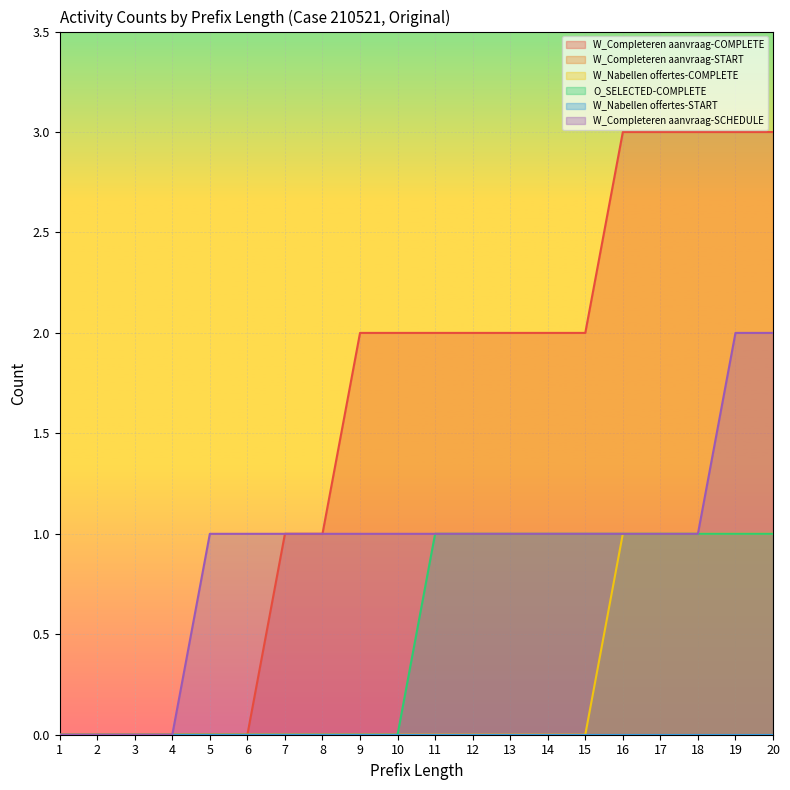

Which has a higher value, 14 or 11?

14